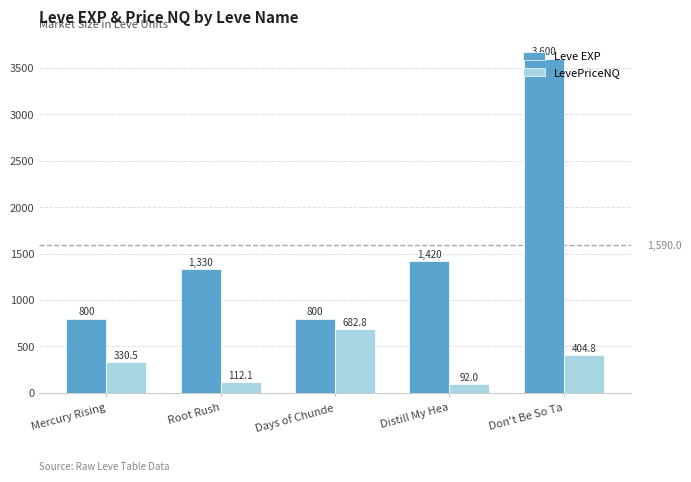

Rank the series at Mercury Rising from lowest to highest value.

LevePriceNQ, Leve EXP